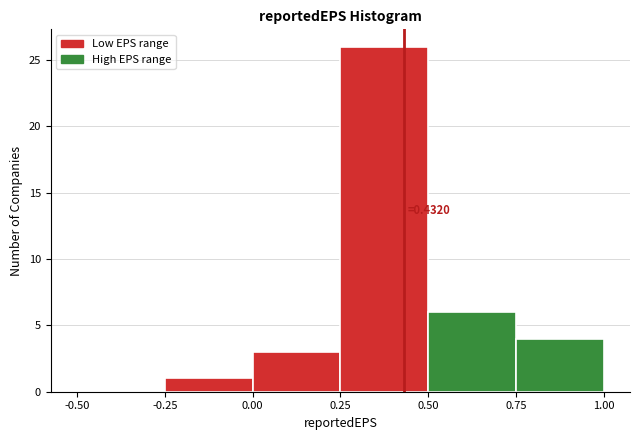

Over which range of the x-axis is the bar tallest?

0.25 to 0.50